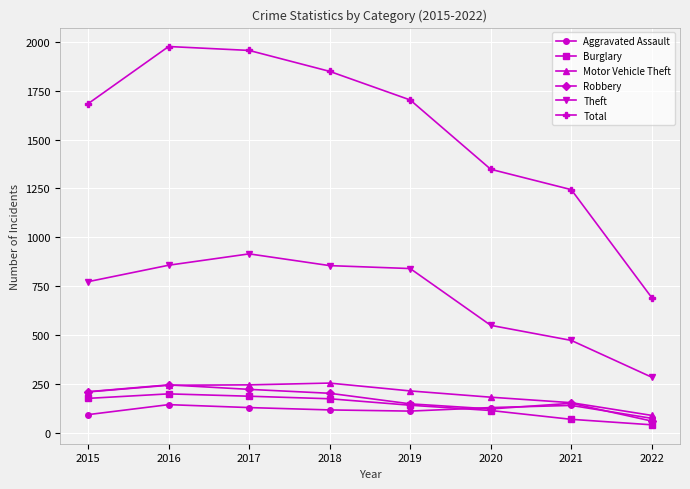

Where is the first local maximum for Robbery?

2016